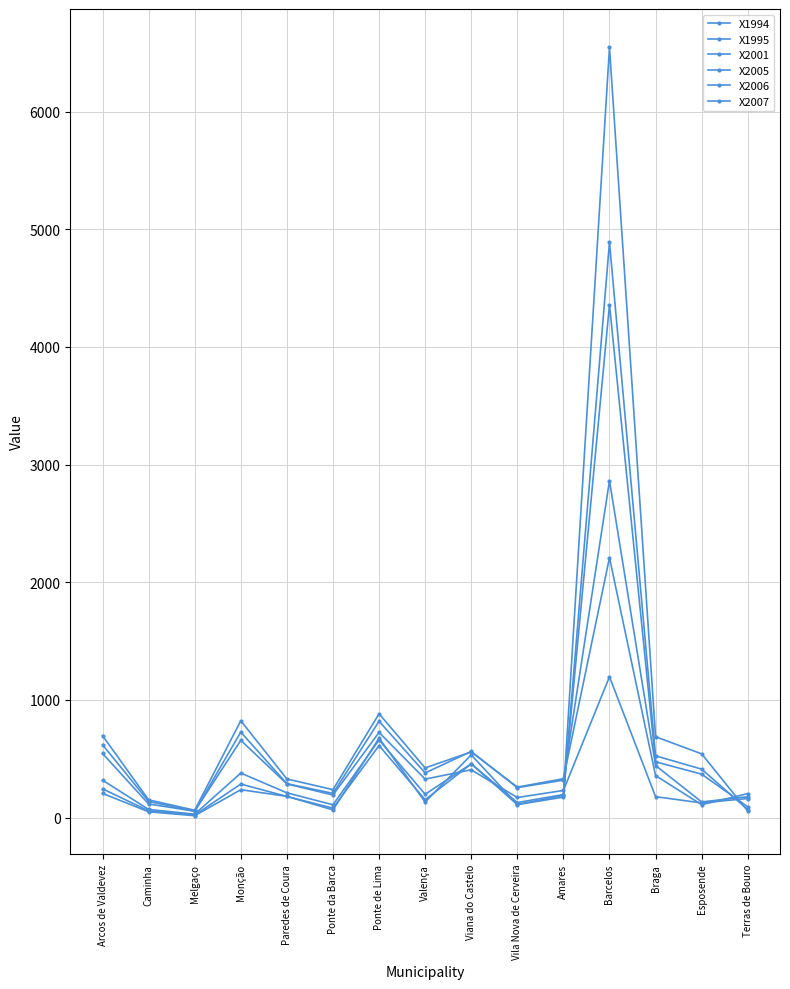

Which series has the largest total across all categories?

X2007